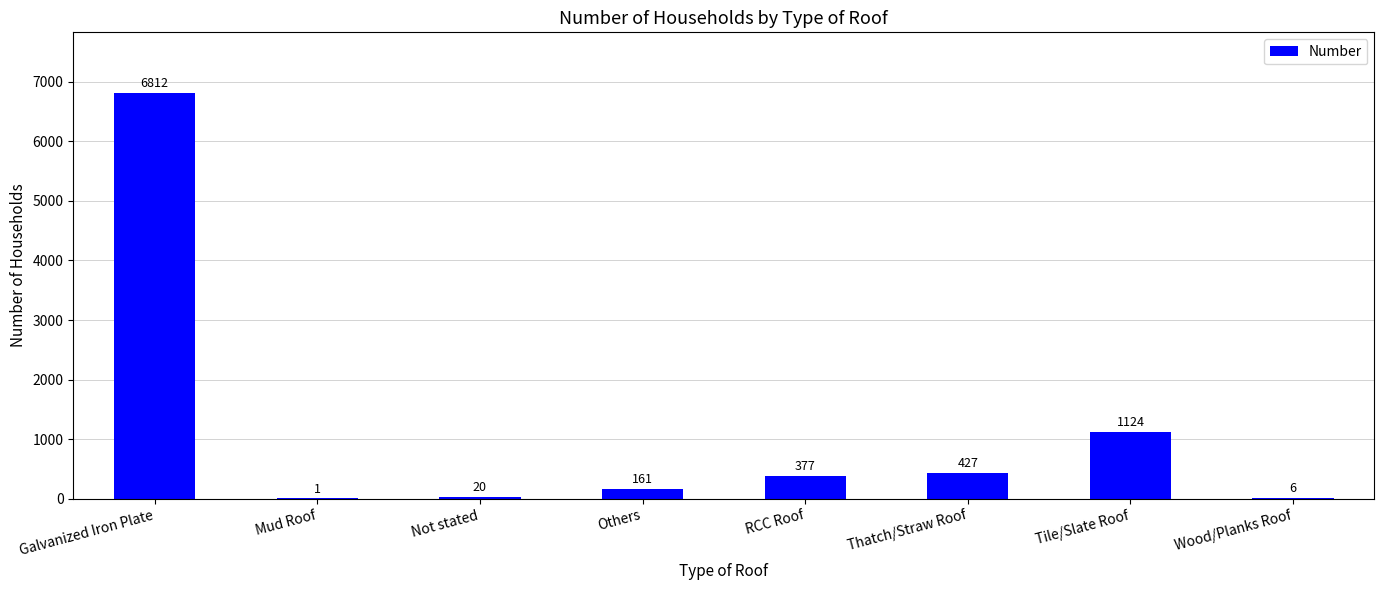

At which label is the value closest to 3406?

Tile/Slate Roof